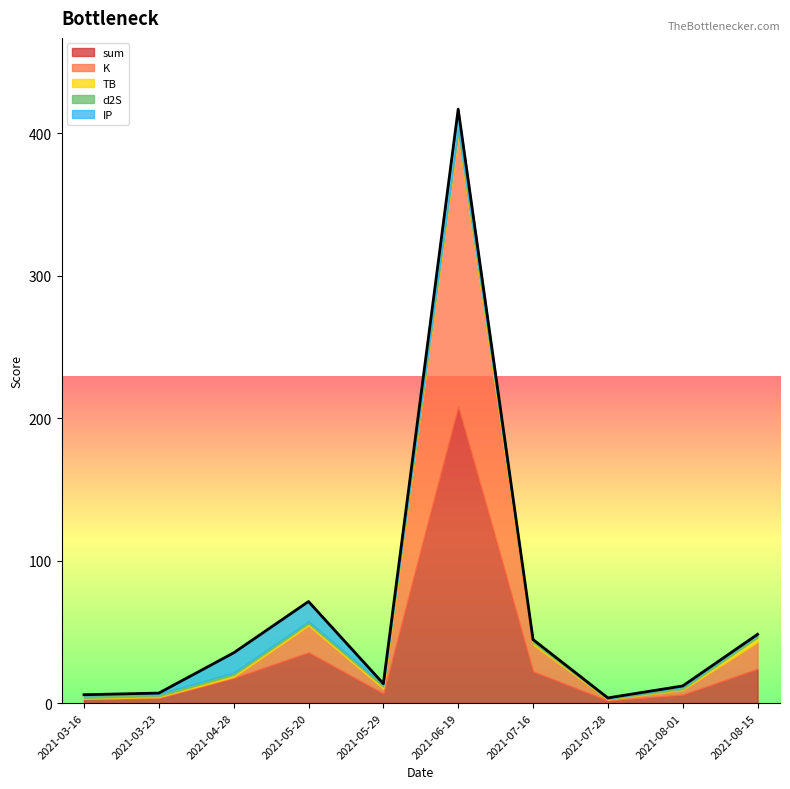

What is the minimum value shown in the chart?

0.1